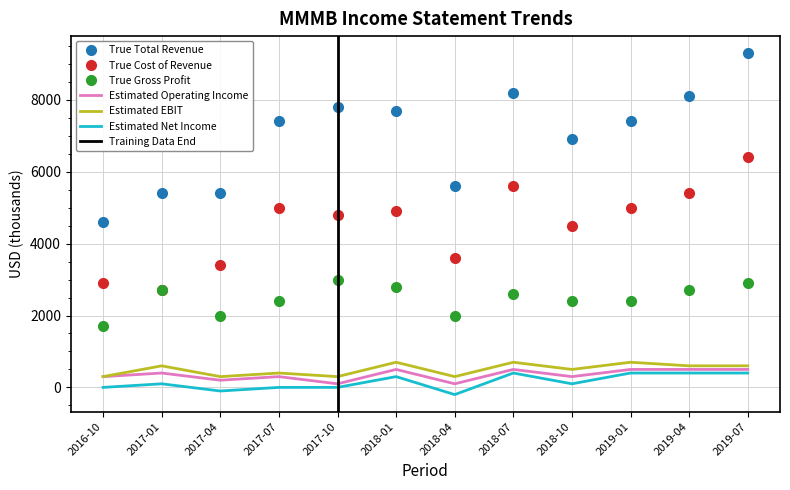

List the labels in order of Total Revenue value, largest first.

2019-07, 2018-07, 2019-04, 2017-10, 2018-01, 2017-07, 2019-01, 2018-10, 2018-04, 2017-01, 2017-04, 2016-10